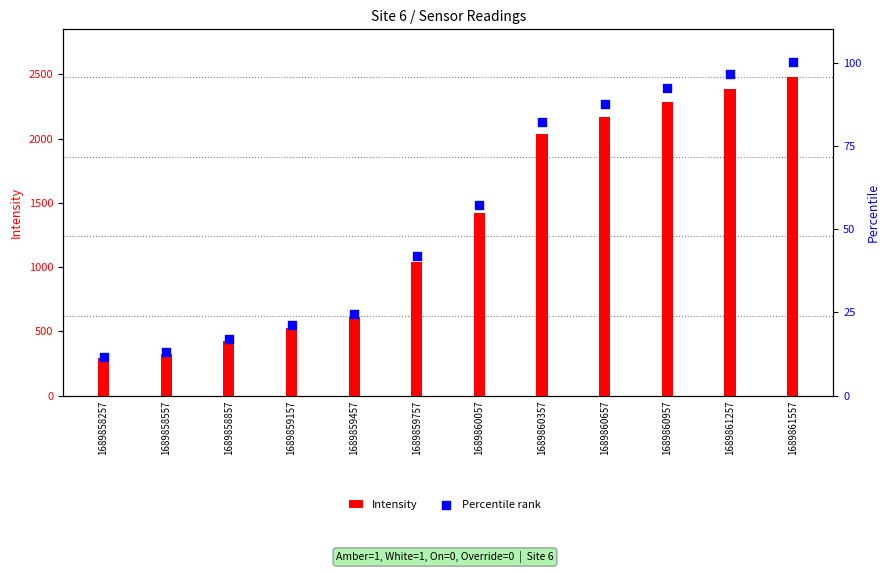

Is the value of Percentile rank at 1689861257 greater than the value of Intensity at 1689861257?

No